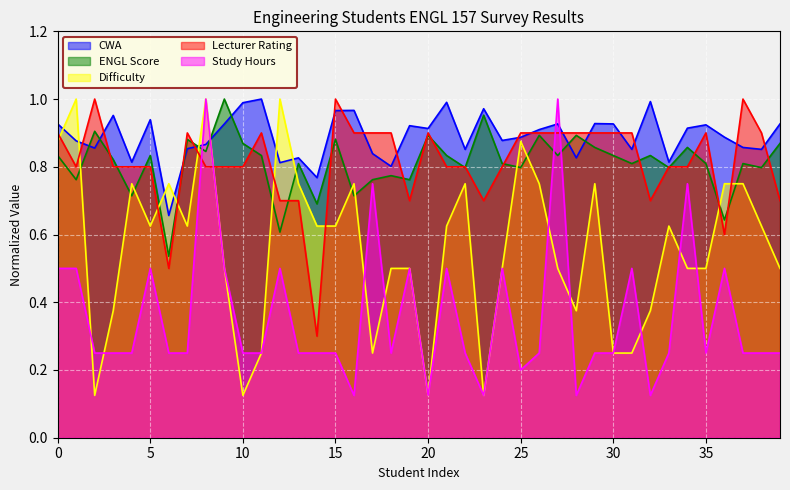

At 21, list the series in order from smallest to largest.

Study Hours, Difficulty, Lecturer Rating, ENGL Score, CWA